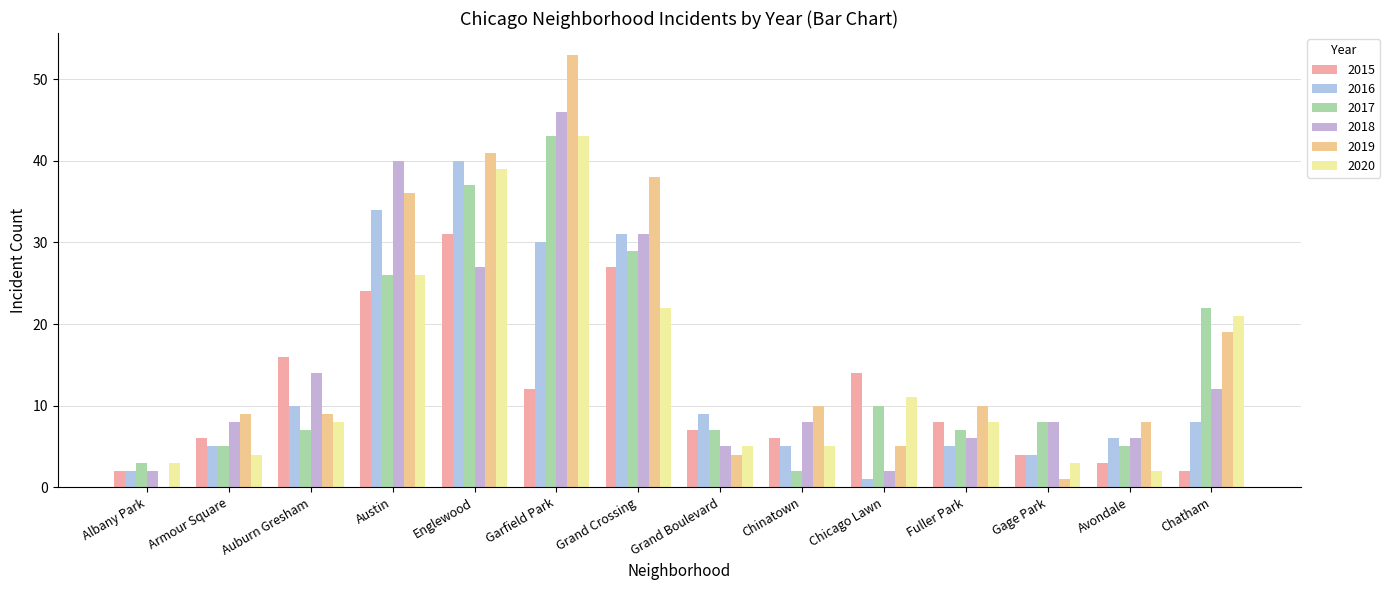

Where is 2020 nearest to the value 22?

Grand Crossing